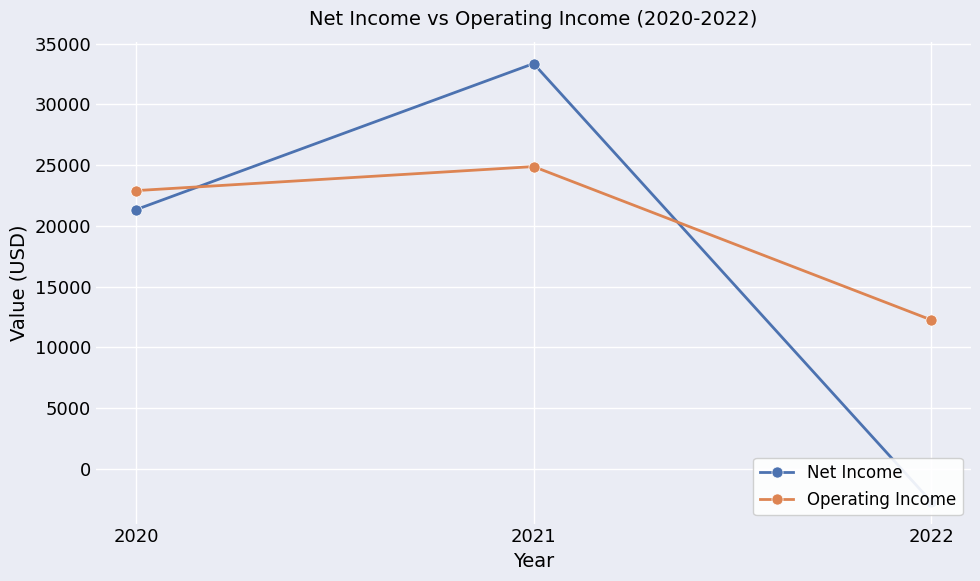

What is the sum of all Operating Income values?

60026